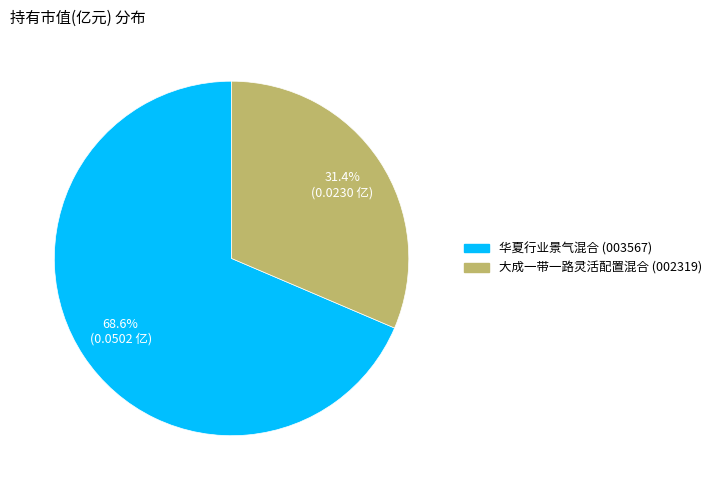

Does 华夏行业景气混合 represent more than half of the total?

Yes